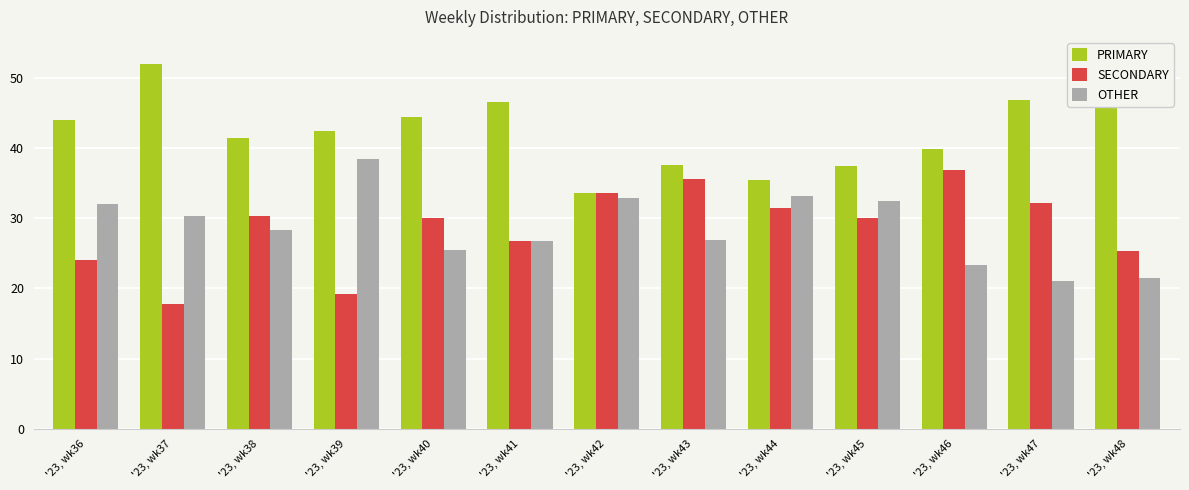

Reading left to right, list all the values displayed in this chart.

PRIMARY: '23, wk36=44.0	'23, wk37=51.9	'23, wk38=41.4	'23, wk39=42.4	'23, wk40=44.4	'23, wk41=46.6	'23, wk42=33.5	'23, wk43=37.6	'23, wk44=35.4	'23, wk45=37.5	'23, wk46=39.8	'23, wk47=46.8	'23, wk48=53.2
SECONDARY: '23, wk36=24.0	'23, wk37=17.7	'23, wk38=30.3	'23, wk39=19.2	'23, wk40=30.1	'23, wk41=26.7	'23, wk42=33.5	'23, wk43=35.6	'23, wk44=31.4	'23, wk45=30.0	'23, wk46=36.9	'23, wk47=32.1	'23, wk48=25.3
OTHER: '23, wk36=32.0	'23, wk37=30.4	'23, wk38=28.3	'23, wk39=38.4	'23, wk40=25.5	'23, wk41=26.7	'23, wk42=32.9	'23, wk43=26.8	'23, wk44=33.2	'23, wk45=32.5	'23, wk46=23.3	'23, wk47=21.1	'23, wk48=21.5